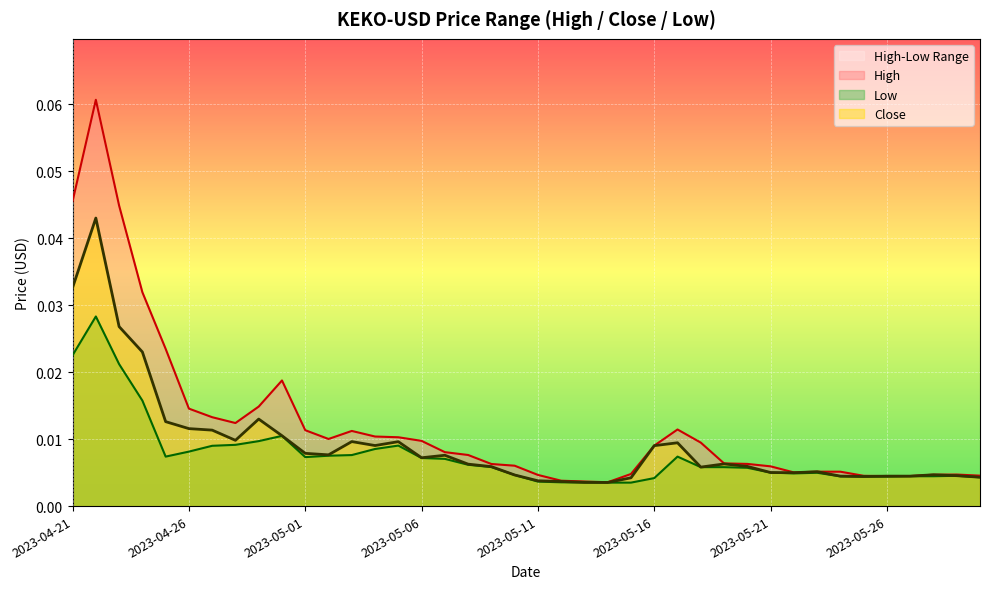

Where is the first local minimum for High?

2023-04-28